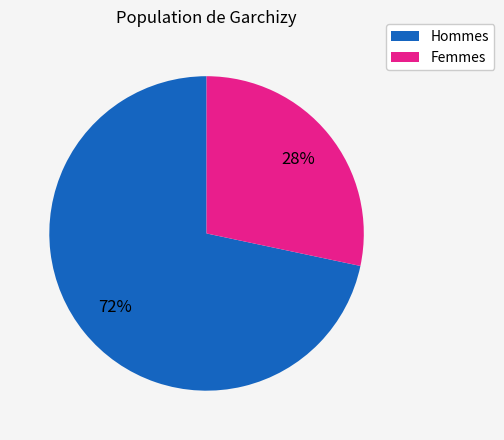

Which category has the smallest portion of the pie?

Femmes